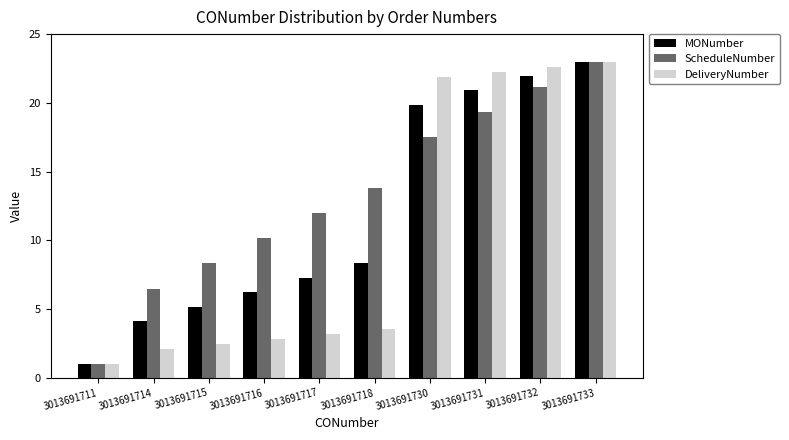

How many values in the DeliveryNumber series exceed 3?

6